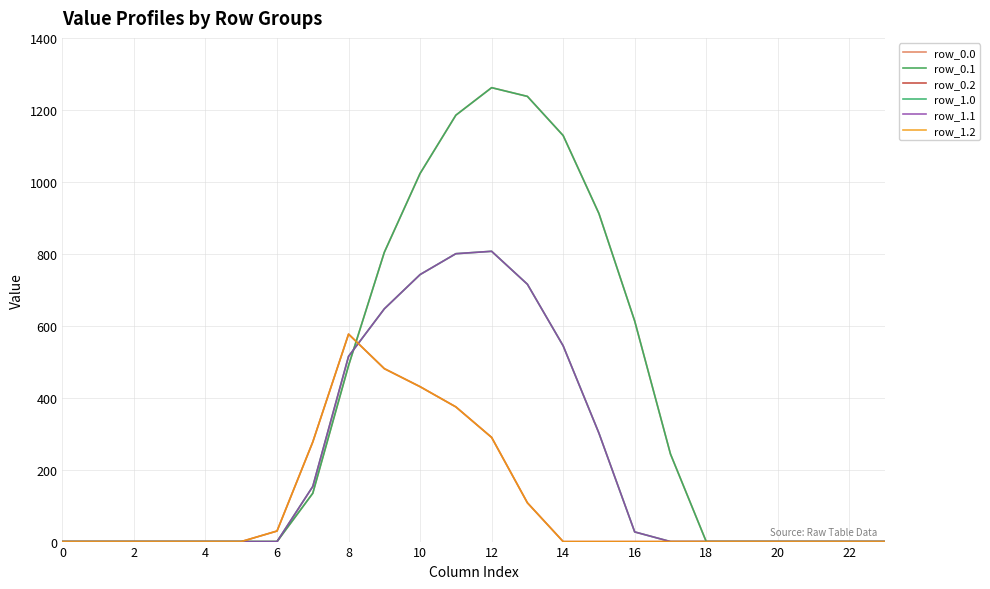

After their last crossing, which series has the higher values: row_1.2 or row_0.1?

row_0.1